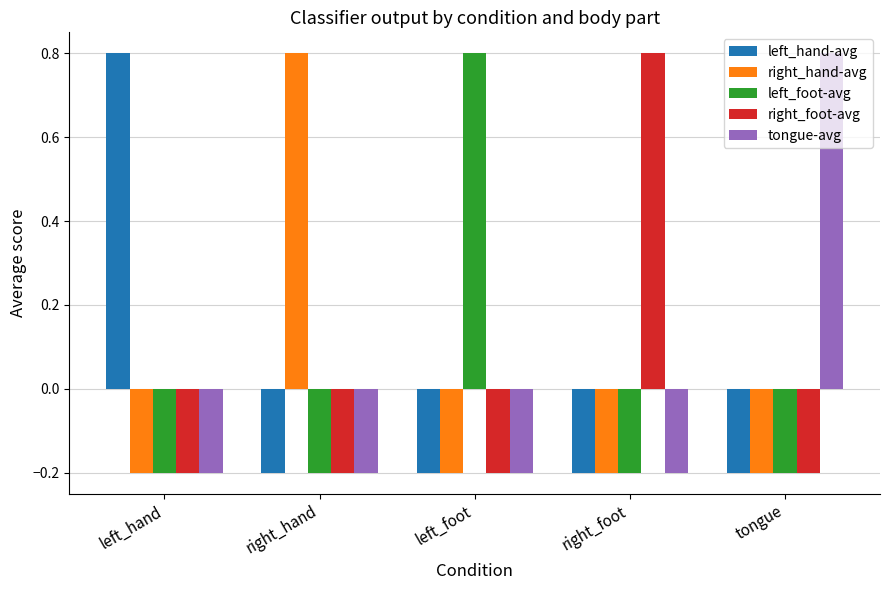

How many groups of bars are there?

5